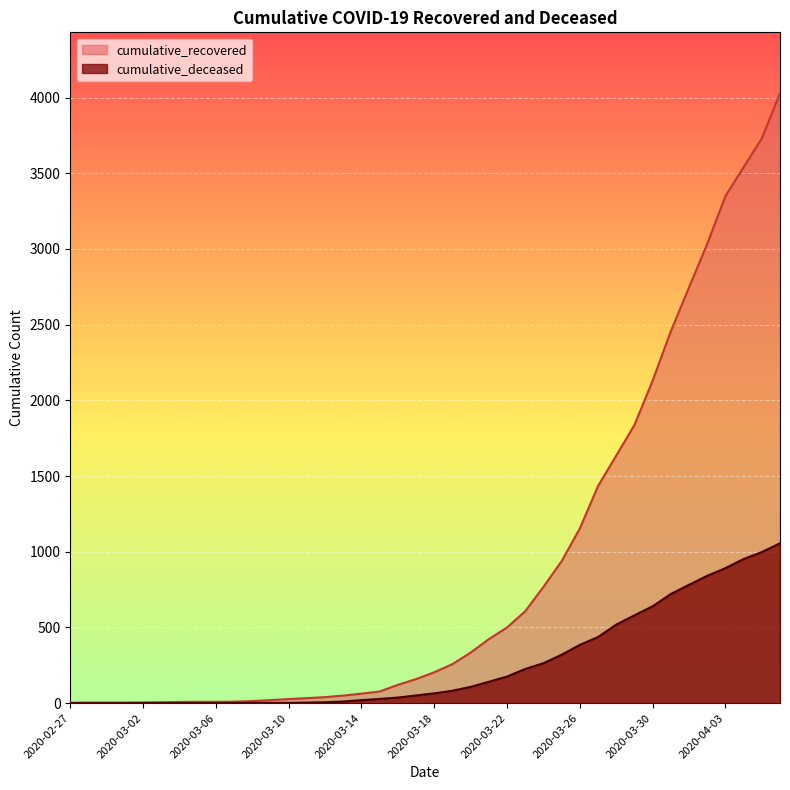

Between 2020-03-07 and 2020-03-29, which series saw the biggest shift?

cumulative_recovered